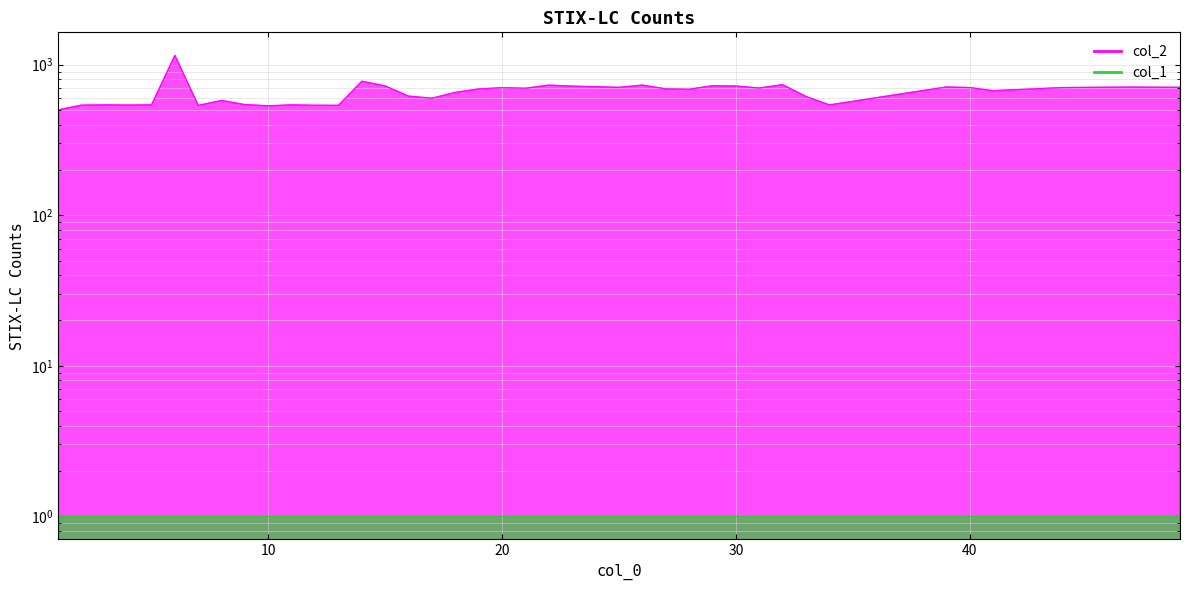

Between 32 and 3, which is larger?

32